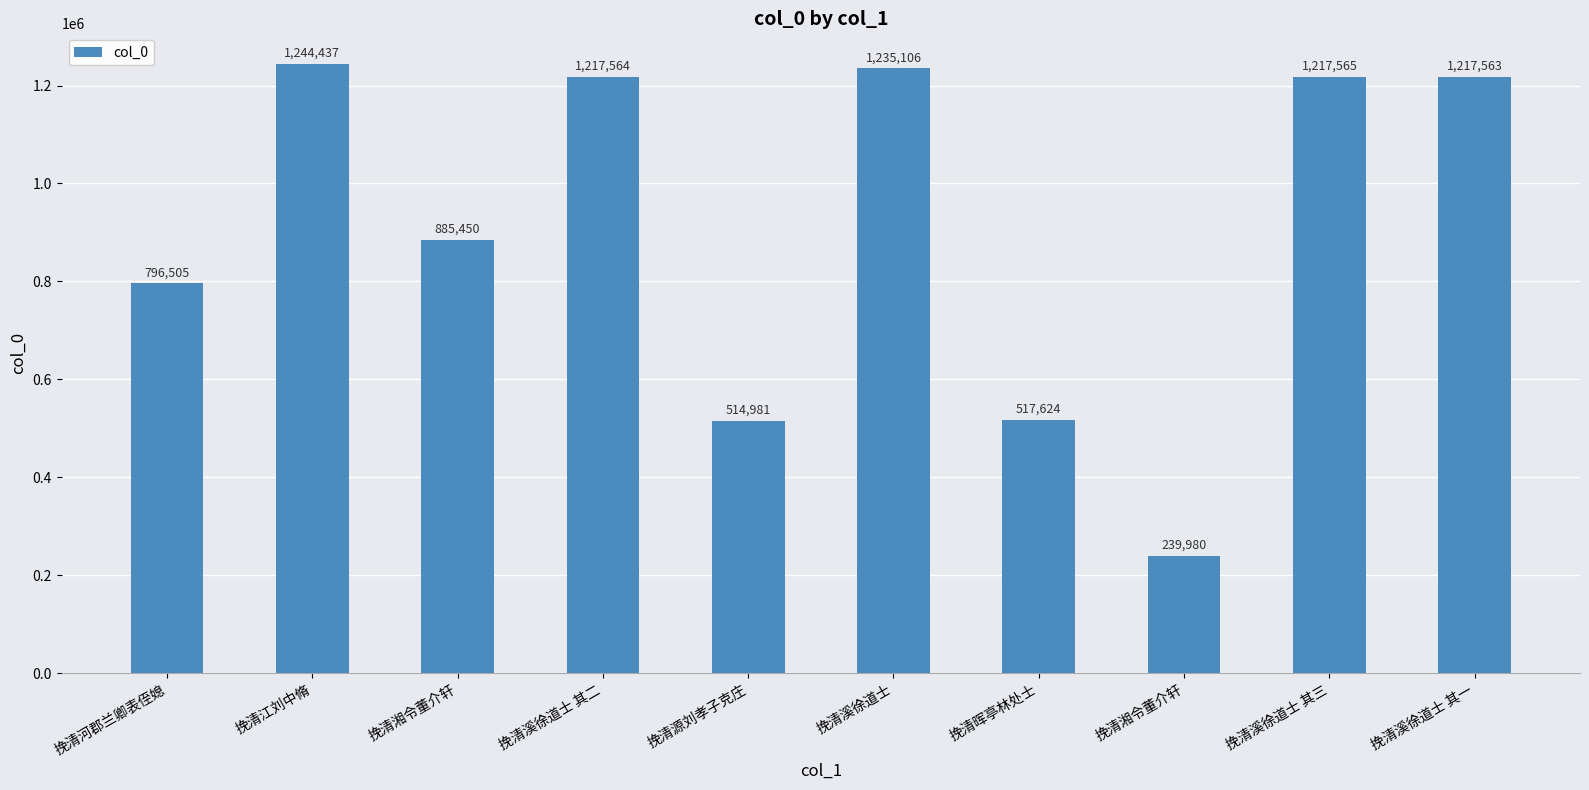

How many bars are there in total?

10